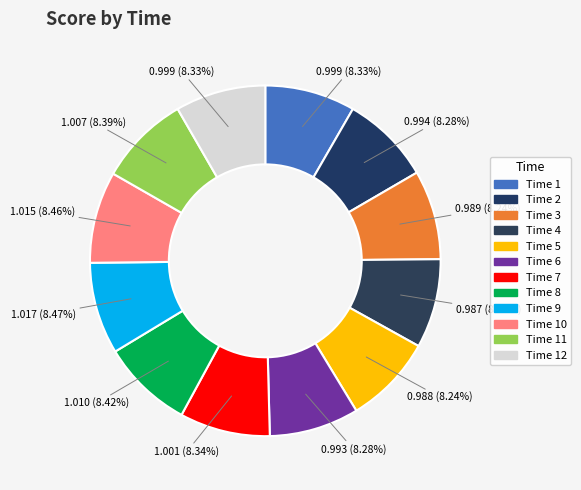

Is there a majority slice in this chart?

No